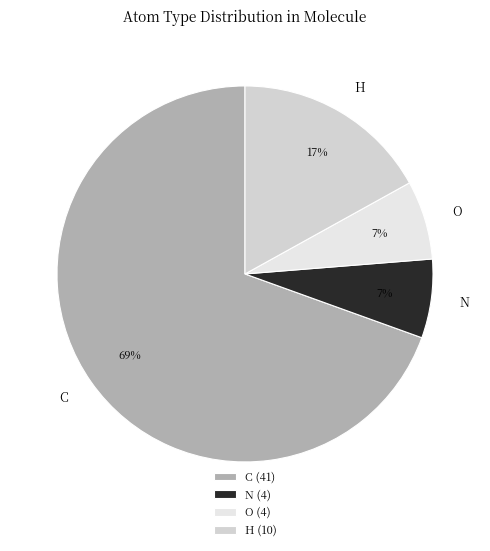

Do C and O together represent more than half of the pie?

Yes